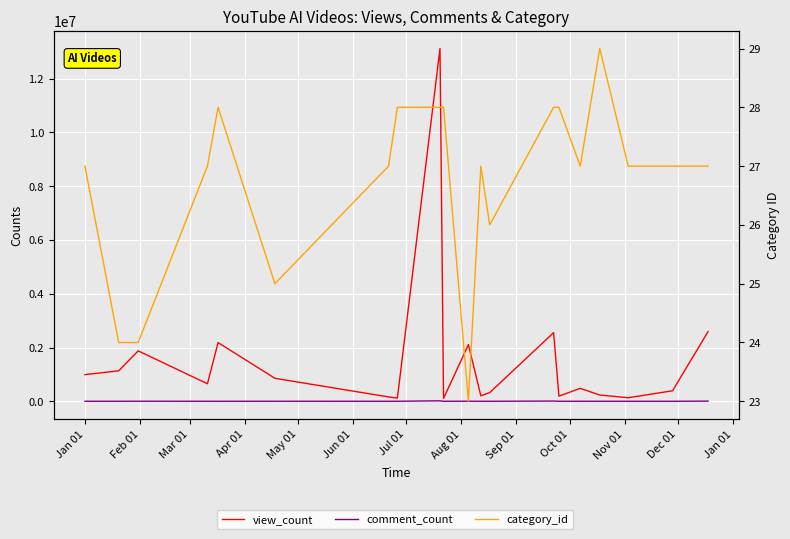

Is the value of category_id at Feb 01 greater than the value of view_count at 16?

No